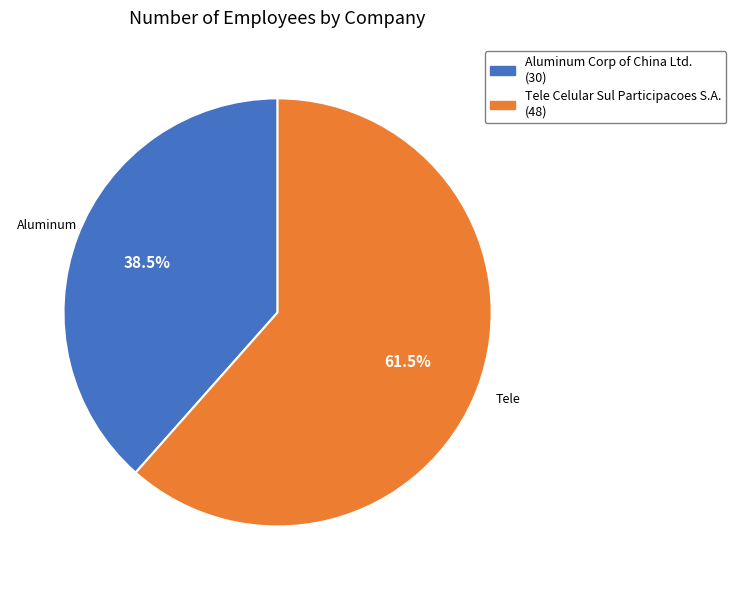

What percentage is NOT represented by Aluminum Corp of China Ltd.?

61.5%